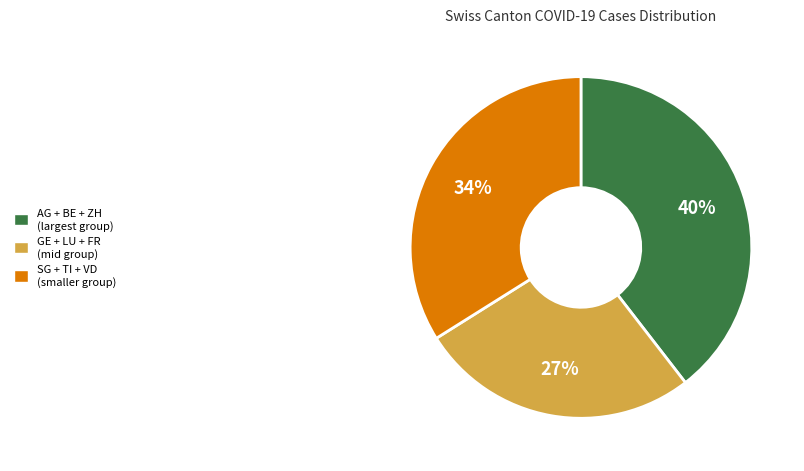

To the nearest percent, what is the difference between the largest and smallest slice percentages?

13%